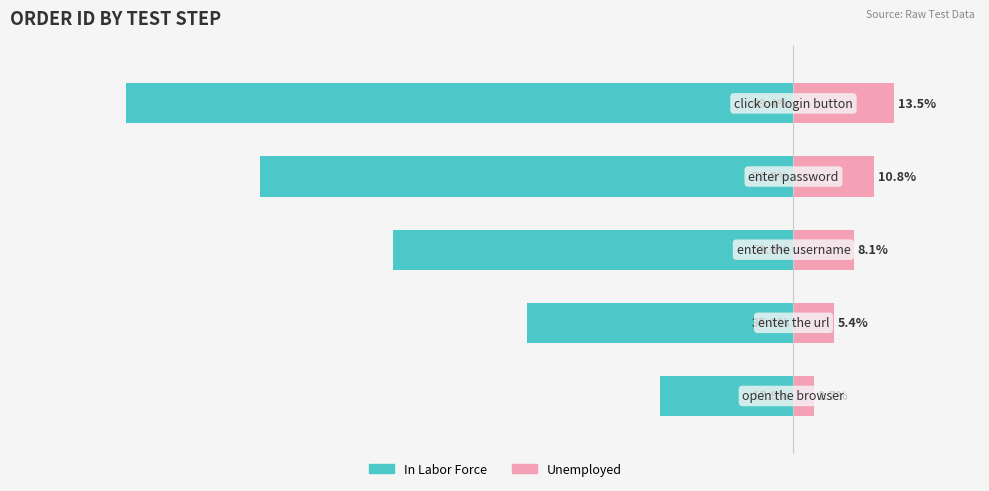

What is the total value across all series at 1?

-30.4